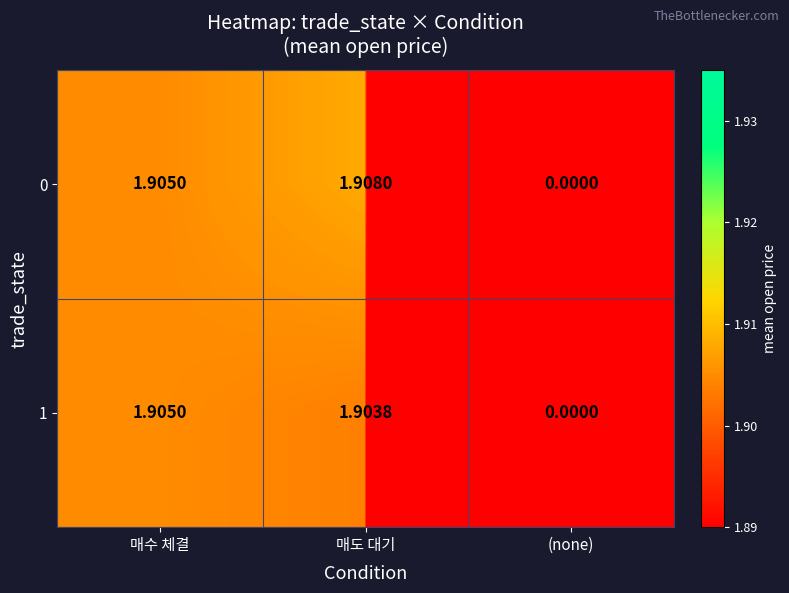

List the labels in order of 1 value, smallest first.

(none), 매도 대기, 매수 체결